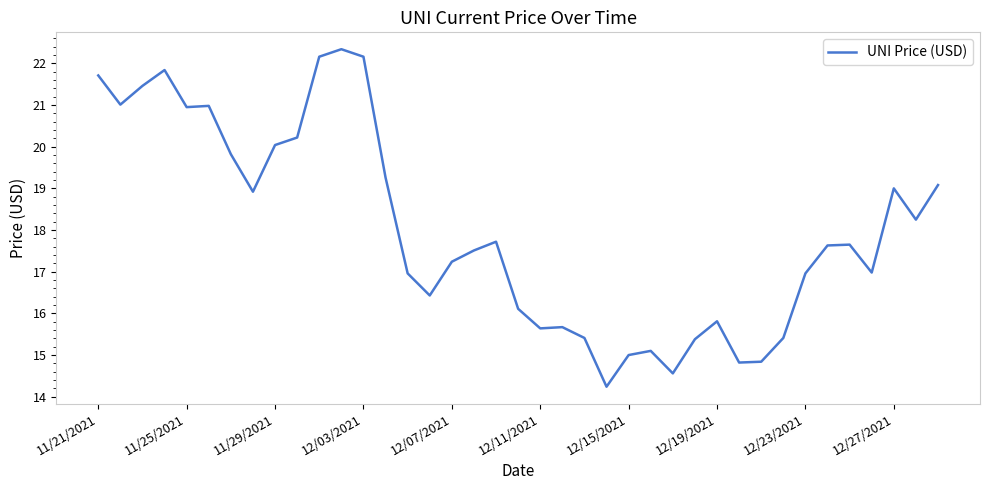

What is the maximum value shown in the chart?

22.3